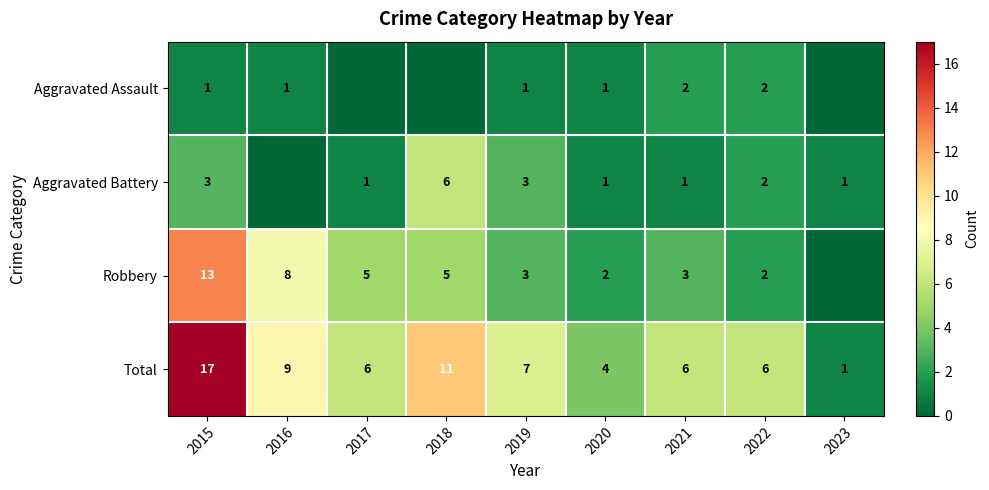

The Aggravated Battery series shows 3 at 2022. True or false?

False